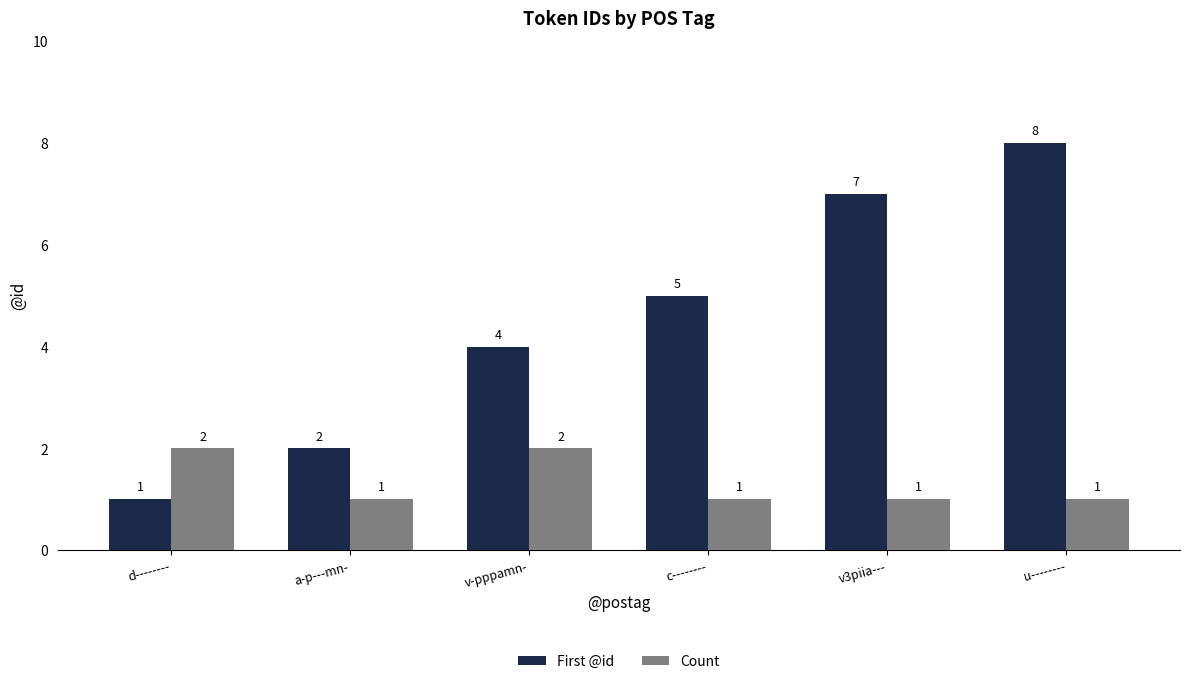

How many Count values are between 1 and 2?

6